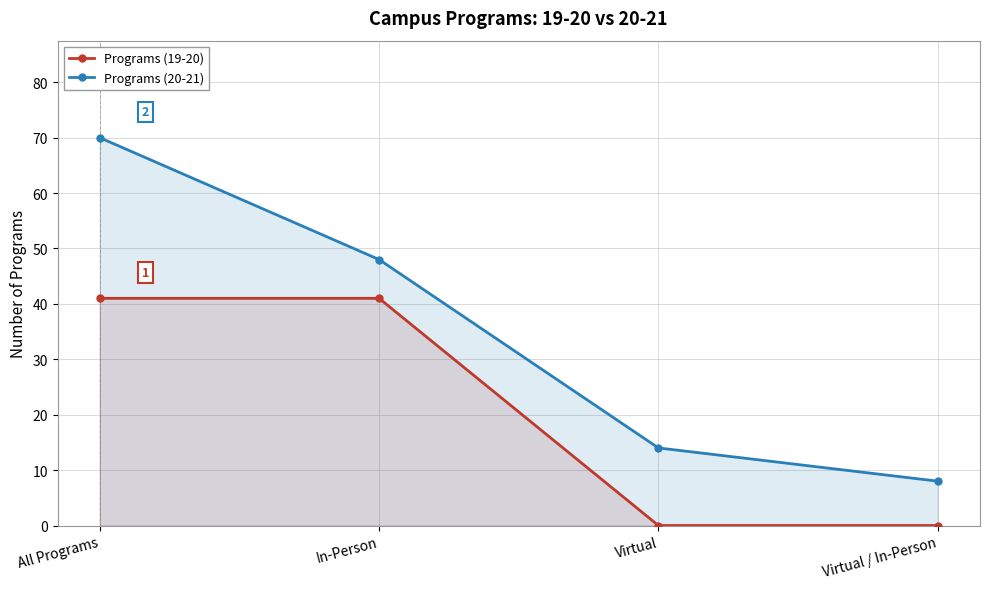

What is the sum of all Programs (20-21) values?

140